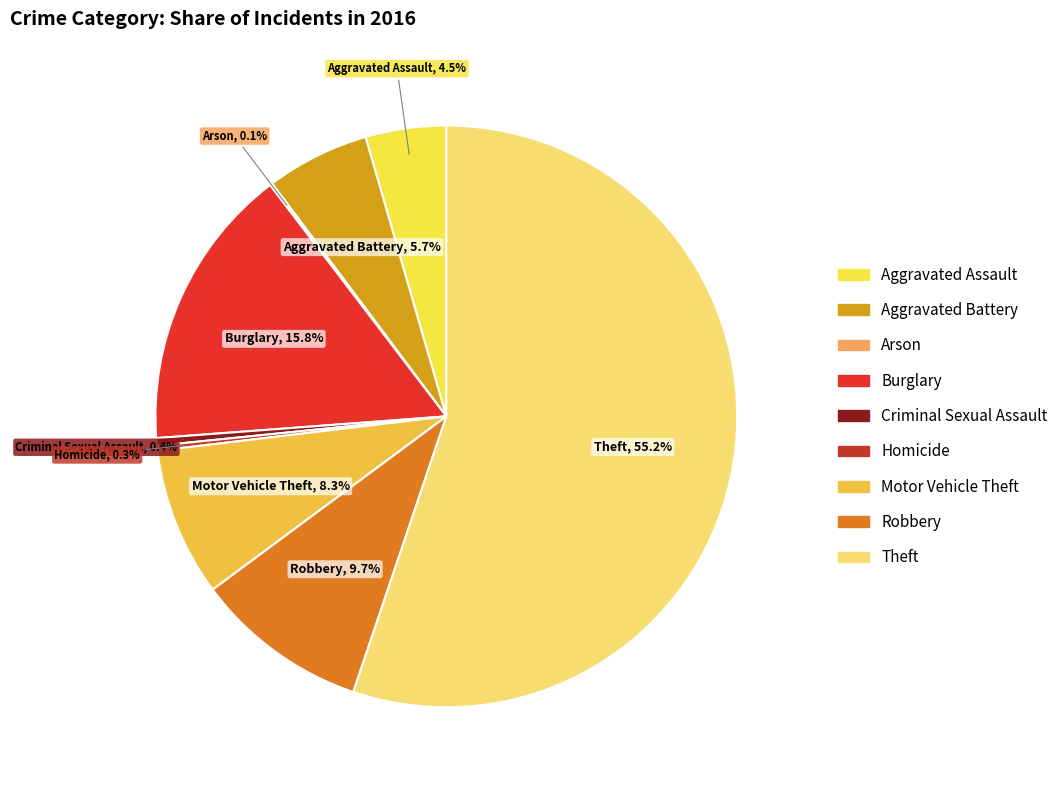

Does any single category account for the majority?

Yes